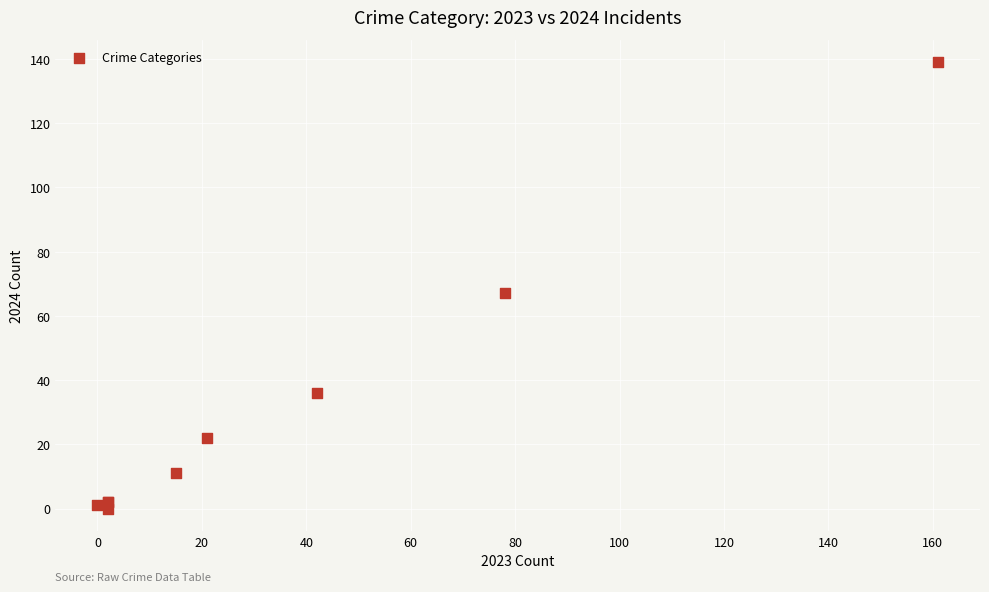

What Y value in the scatter plot is closest to 69?

67